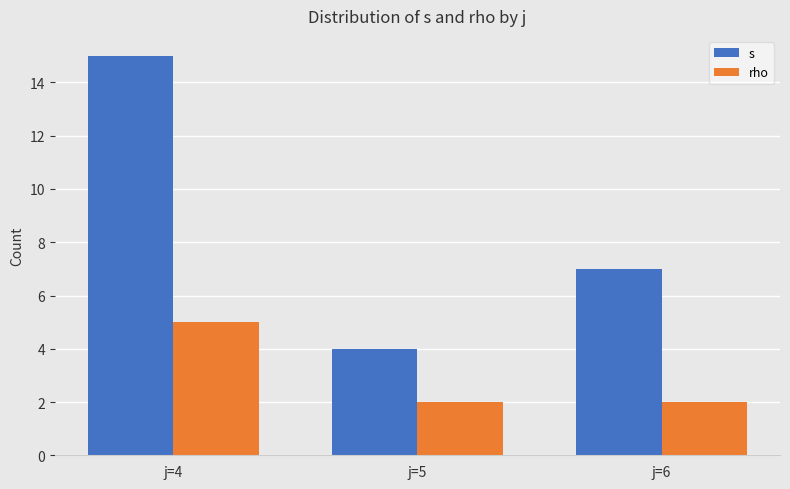

Count the number of data series in this chart.

2